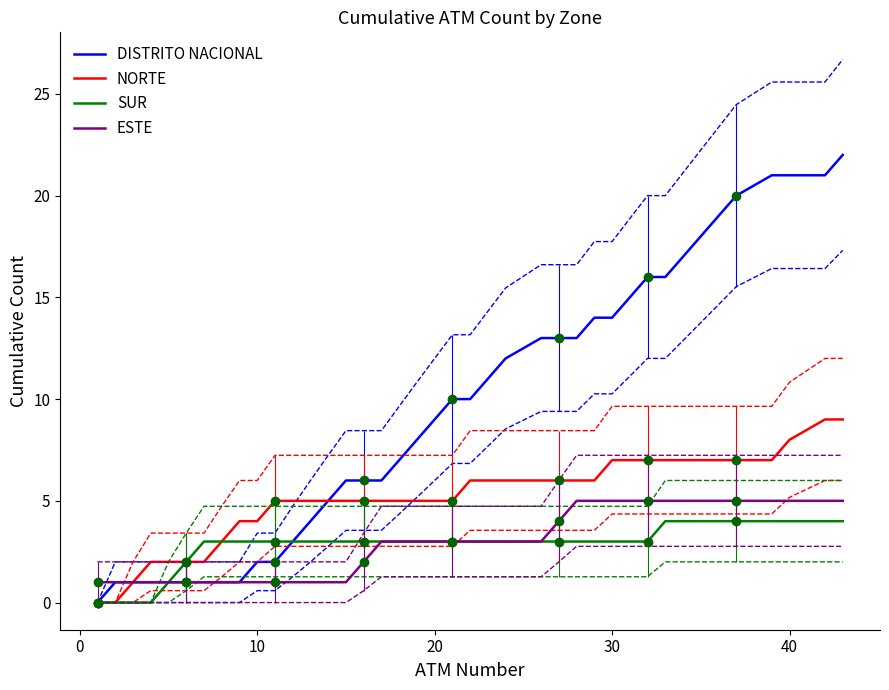

What is the maximum value for ESTE?

5